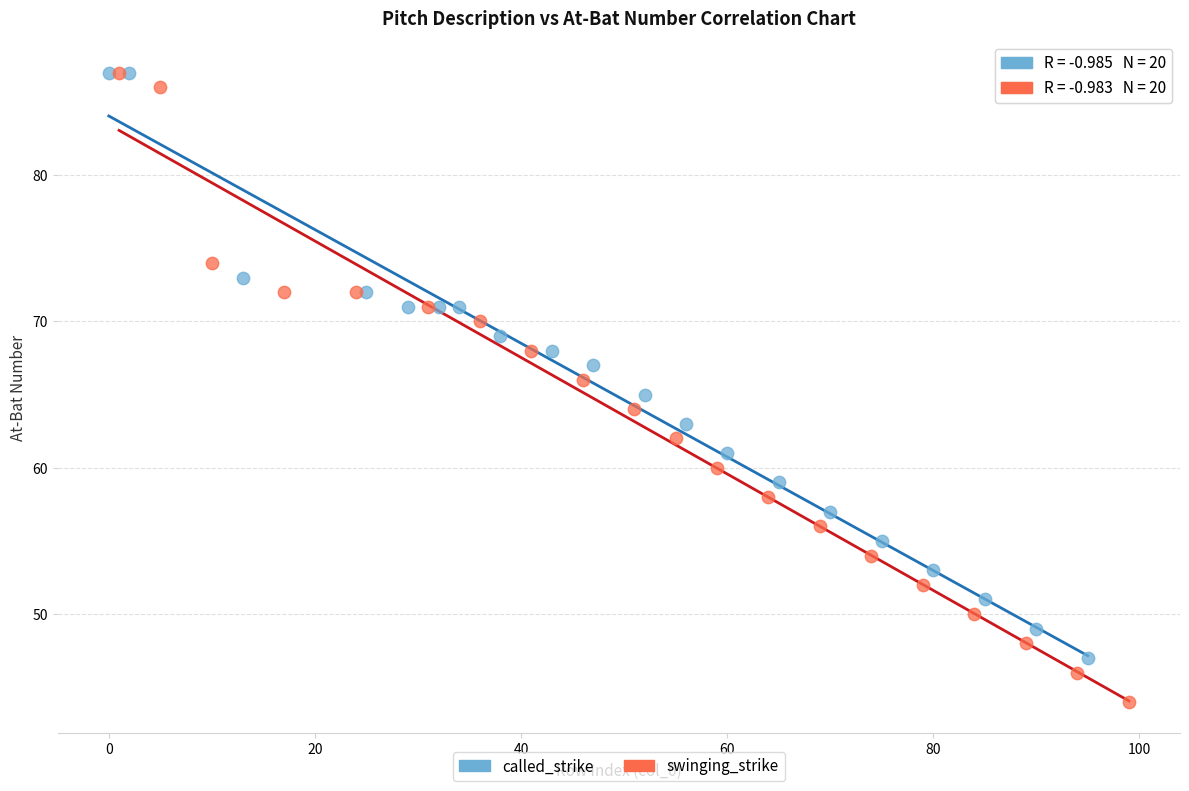

Which series has the largest Y range (max minus min)?

swinging_strike